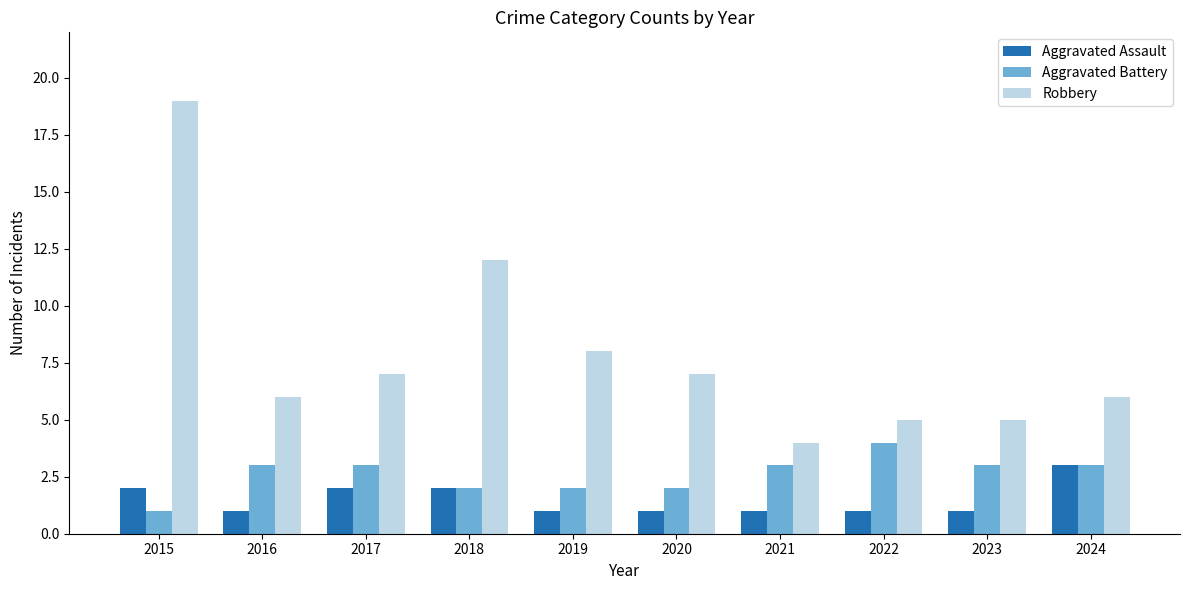

Where is Robbery nearest to the value 11?

2018